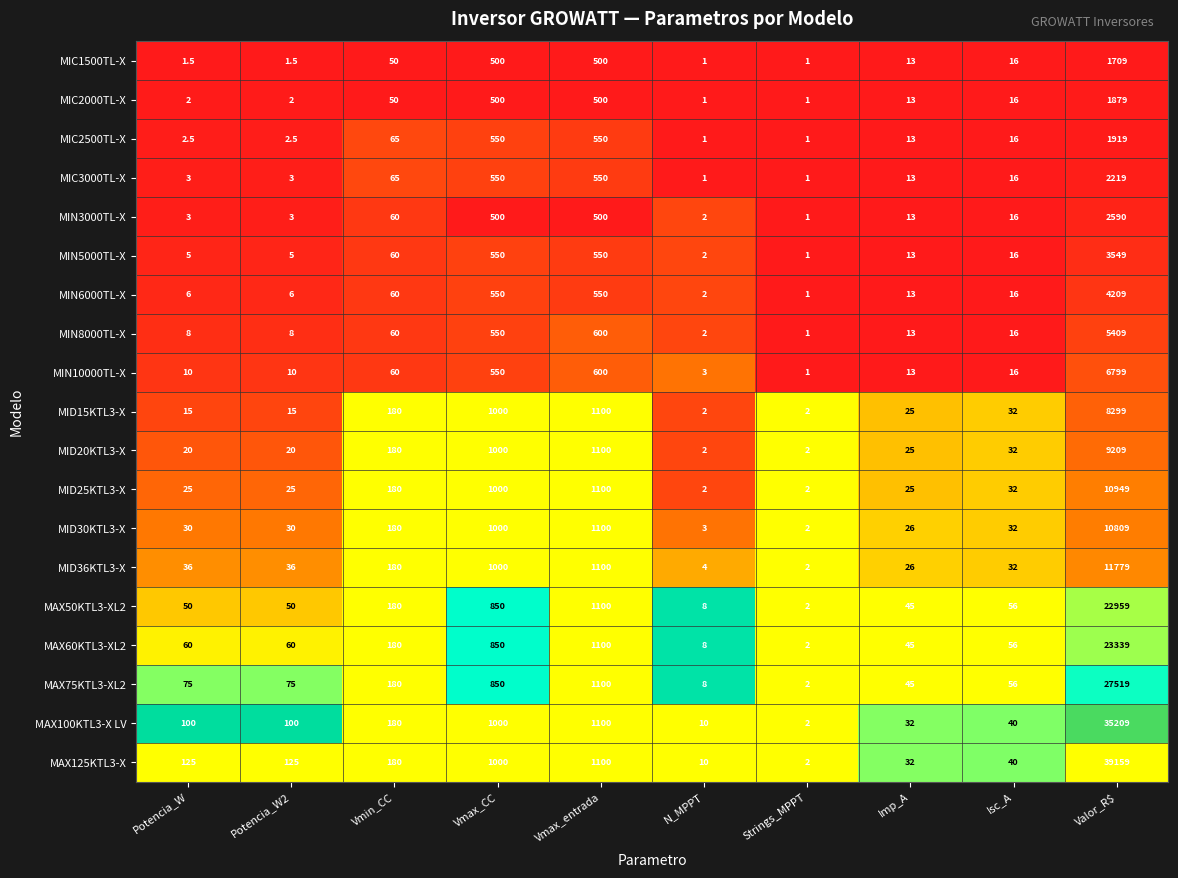

What is the difference between the highest and lowest values at Vmin_CC?

130.0